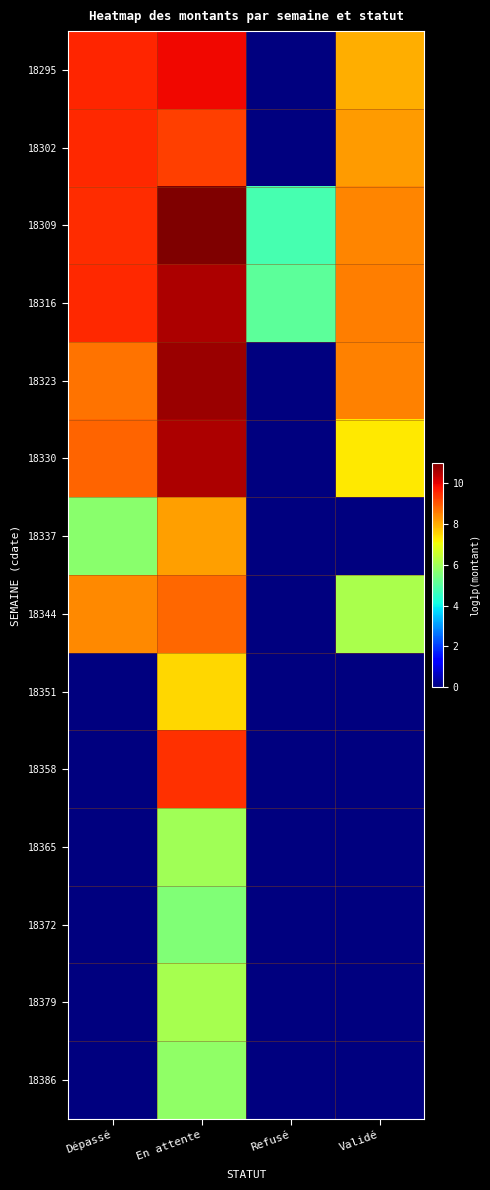

Reading right to left, list all the values displayed in this chart.

18295: Validé=8.0	Refusé=0.0	En attente=9.9	Dépassé=9.6
18302: Validé=8.2	Refusé=0.0	En attente=9.2	Dépassé=9.5
18309: Validé=8.5	Refusé=4.8	En attente=11.0	Dépassé=9.5
18316: Validé=8.5	Refusé=5.1	En attente=10.5	Dépassé=9.5
18323: Validé=8.5	Refusé=0.0	En attente=10.7	Dépassé=8.7
18330: Validé=7.3	Refusé=0.0	En attente=10.5	Dépassé=8.8
18337: Validé=0.0	Refusé=0.0	En attente=8.1	Dépassé=5.7
18344: Validé=6.1	Refusé=0.0	En attente=8.8	Dépassé=8.4
18351: Validé=0.0	Refusé=0.0	En attente=7.5	Dépassé=0.0
18358: Validé=0.0	Refusé=0.0	En attente=9.4	Dépassé=0.0
18365: Validé=0.0	Refusé=0.0	En attente=6.0	Dépassé=0.0
18372: Validé=0.0	Refusé=0.0	En attente=5.5	Dépassé=0.0
18379: Validé=0.0	Refusé=0.0	En attente=6.1	Dépassé=0.0
18386: Validé=0.0	Refusé=0.0	En attente=5.8	Dépassé=0.0